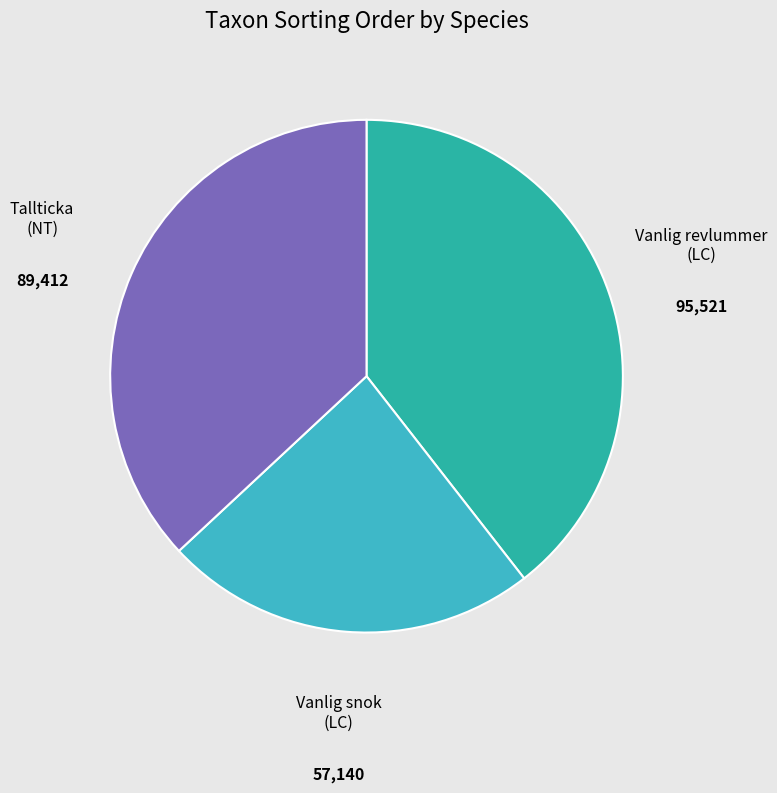

Combined, do Vanlig snok (LC) and Vanlig revlummer (LC) account for over 50%?

Yes